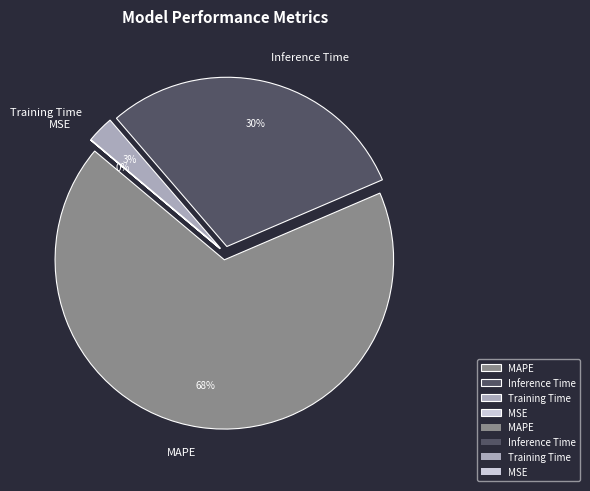

Which slice represents more than half of the pie?

MAPE